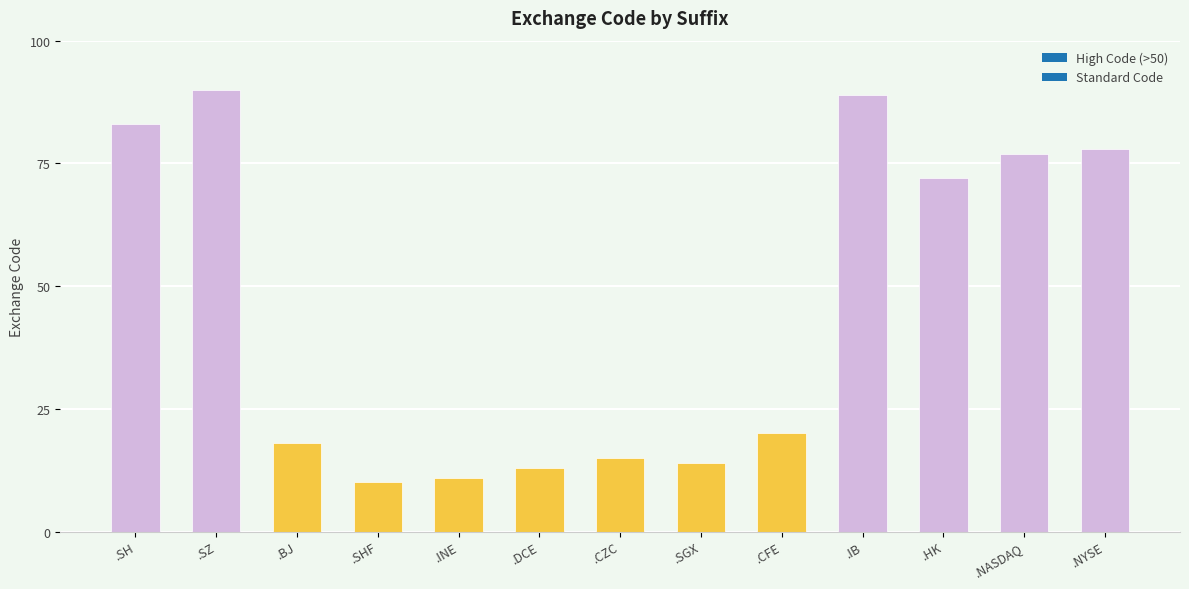

Reading right to left, transcribe all the data shown in this chart.

.NYSE=78	.NASDAQ=77	.HK=72	.IB=89	.CFE=20	.SGX=14	.CZC=15	.DCE=13	.INE=11	.SHF=10	.BJ=18	.SZ=90	.SH=83